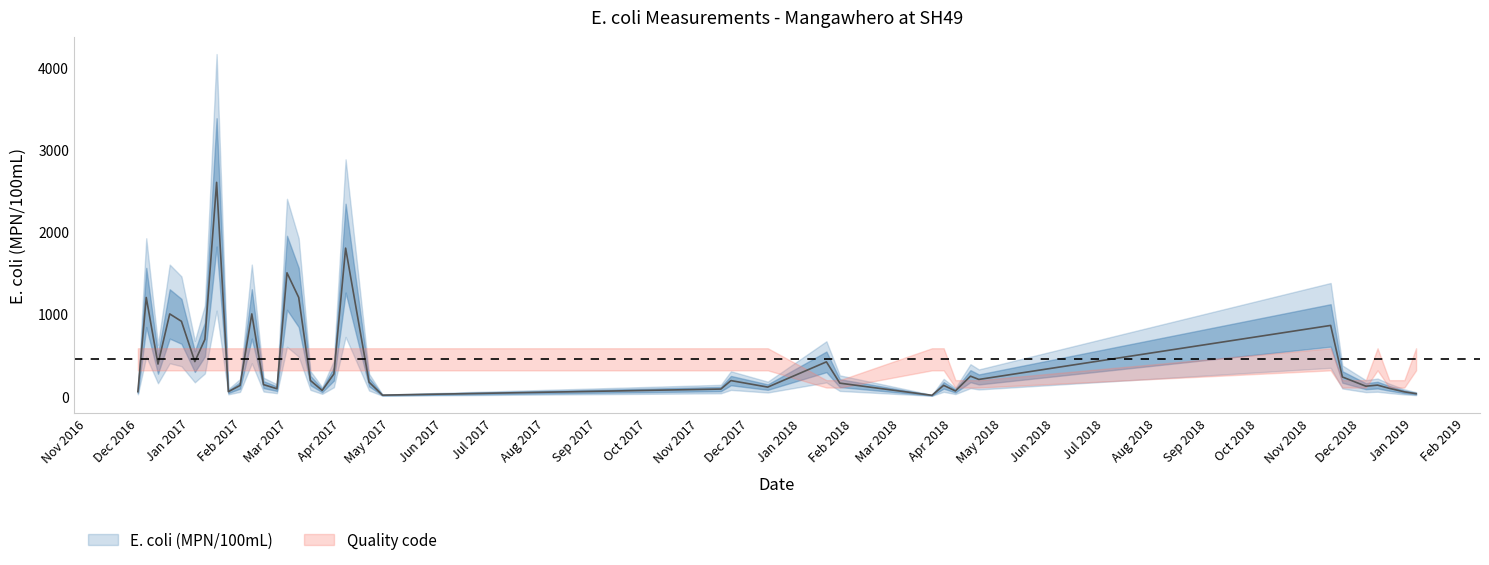

Between 2017-03-14 and 2017-02-14, which is larger?

2017-03-14